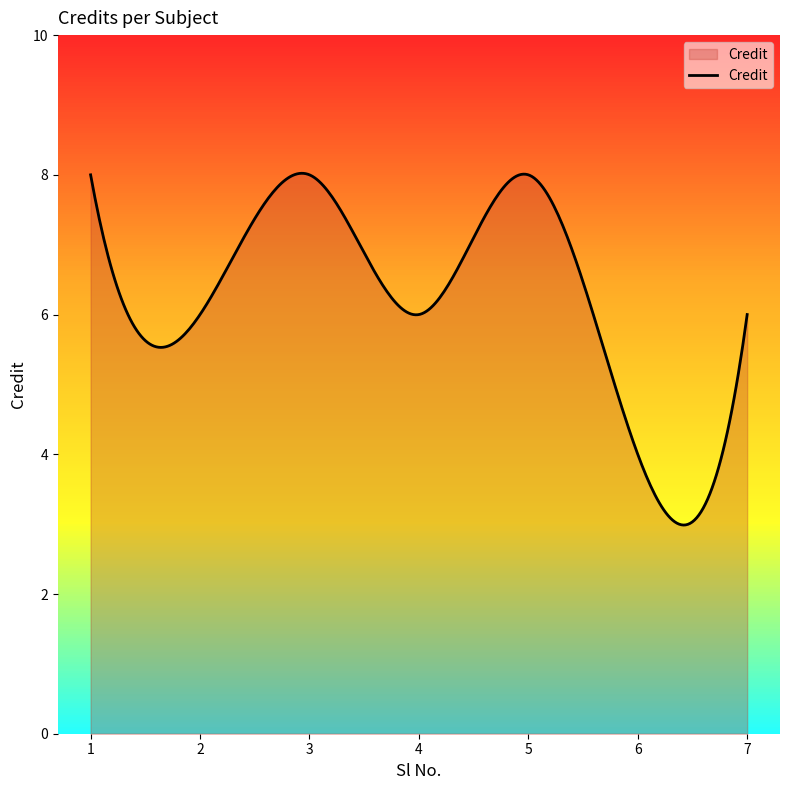

What is the maximum value shown in the chart?

8.0